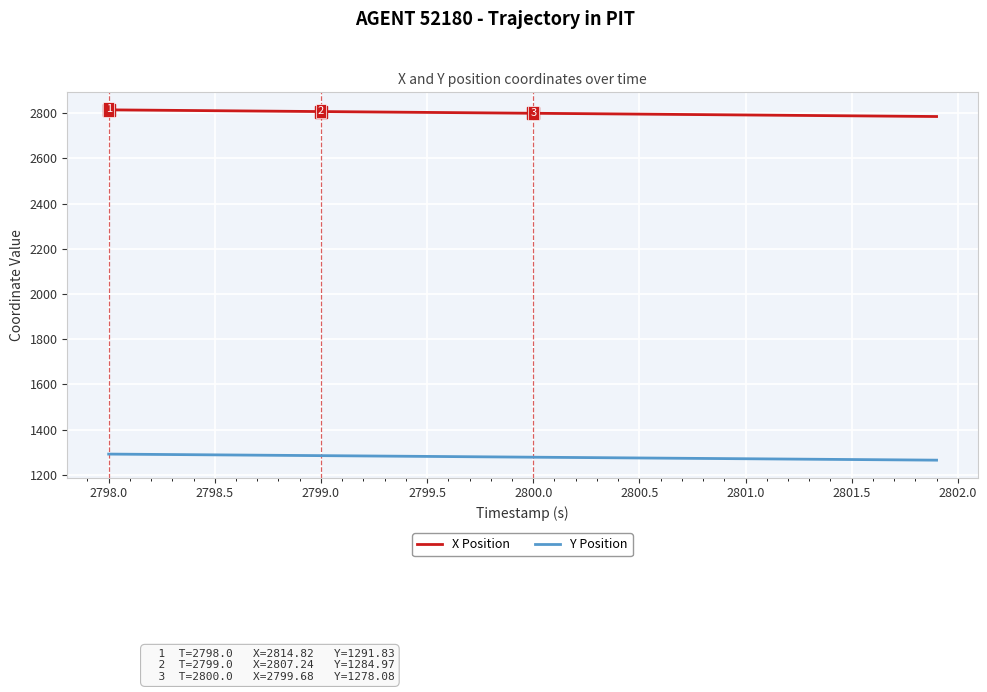

At how many categories does at least one series exceed 2573?

40